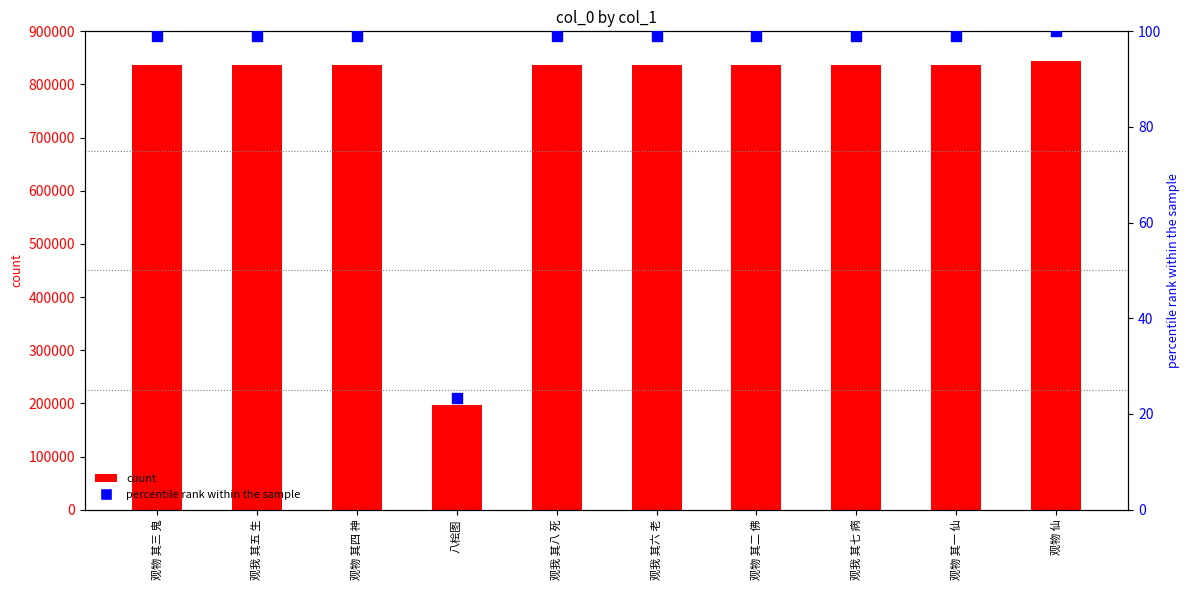

Which series has the widest spread of Y values?

col_0